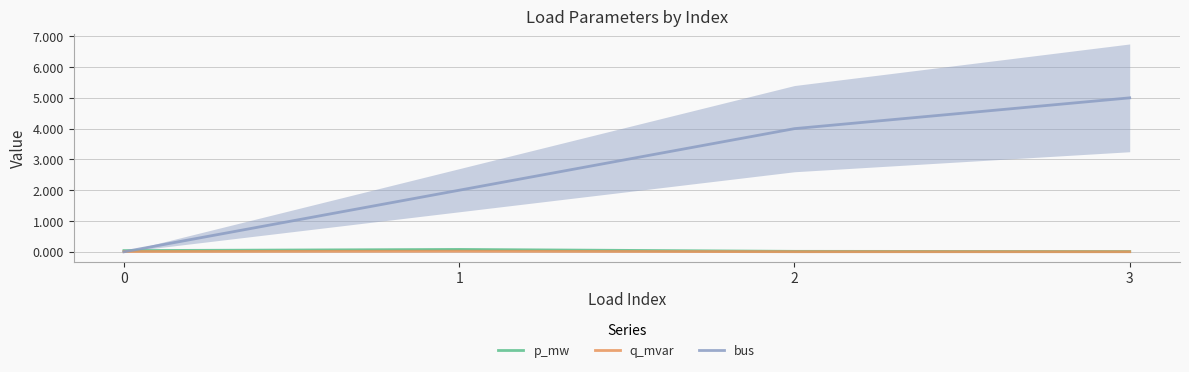

Which series changed the most between 1 and 2?

bus